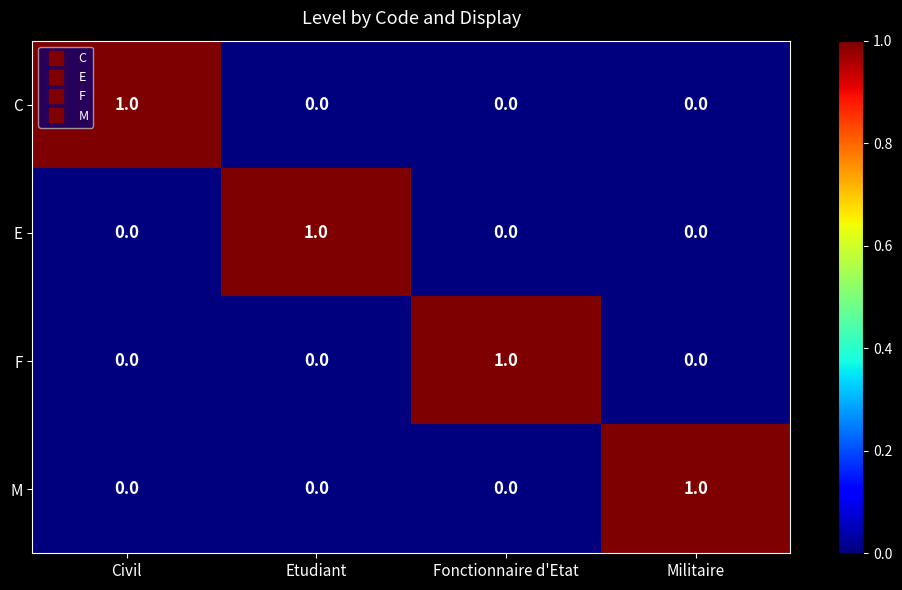

Is it true that M equals 0 at Civil?

True